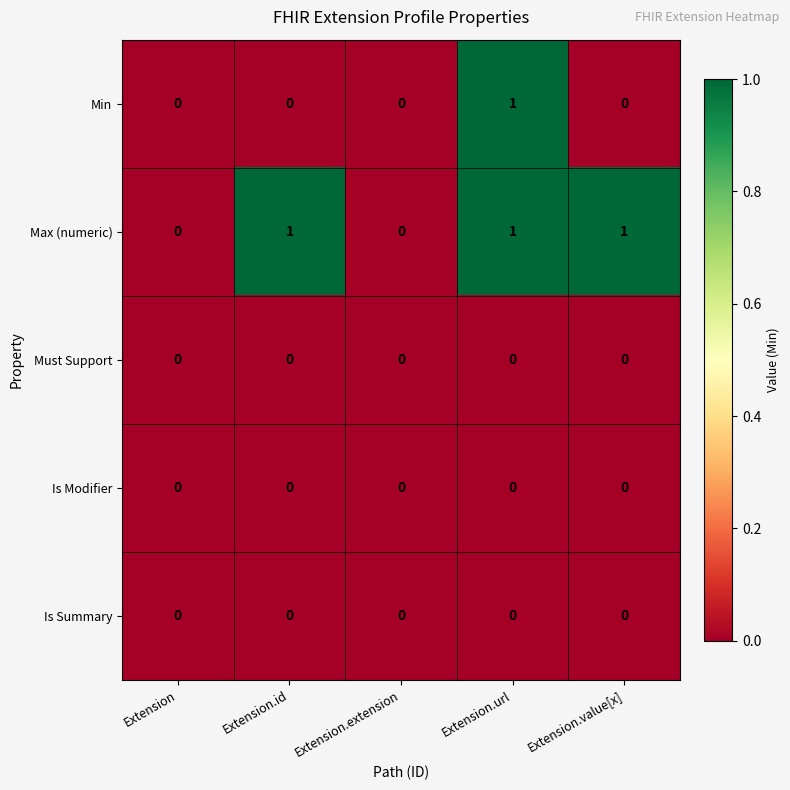

Reading left to right, transcribe all the data shown in this chart.

Min: 0	0	0	1	0
Max (numeric): 0	1	0	1	1
Must Support: 0	0	0	0	0
Is Modifier: 0	0	0	0	0
Is Summary: 0	0	0	0	0